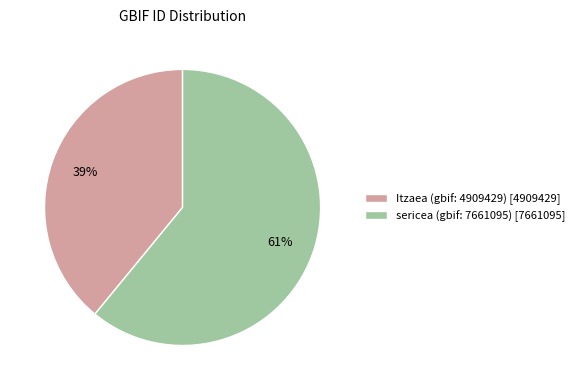

Between Itzaea (gbif: 4909429) and sericea (gbif: 7661095), which is larger?

sericea (gbif: 7661095)